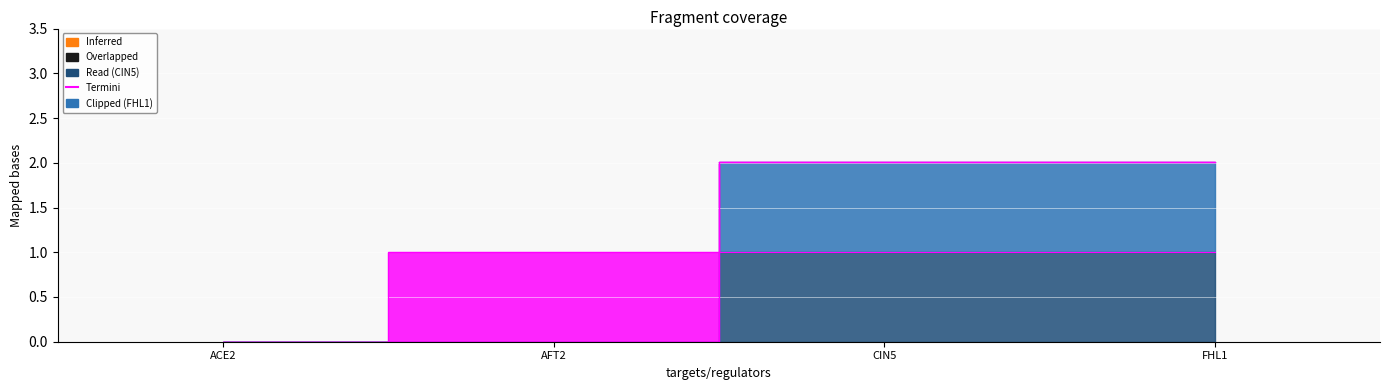

True or false: CIN5 and FHL1 cross at least once.

False